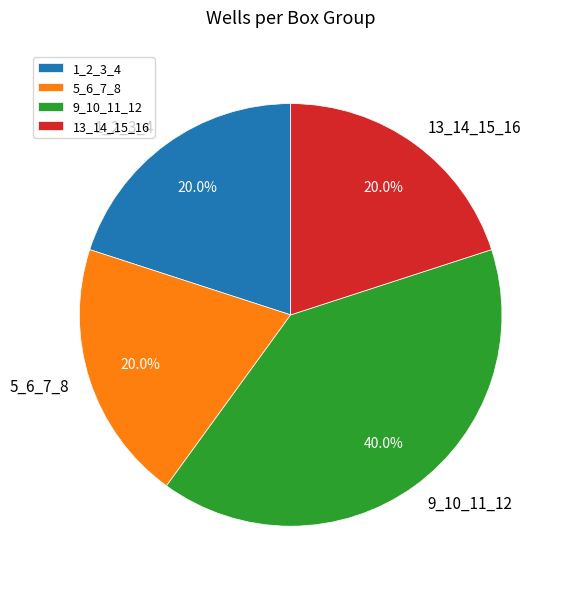

To the nearest percent, what percentage of the pie is 13_14_15_16?

20%